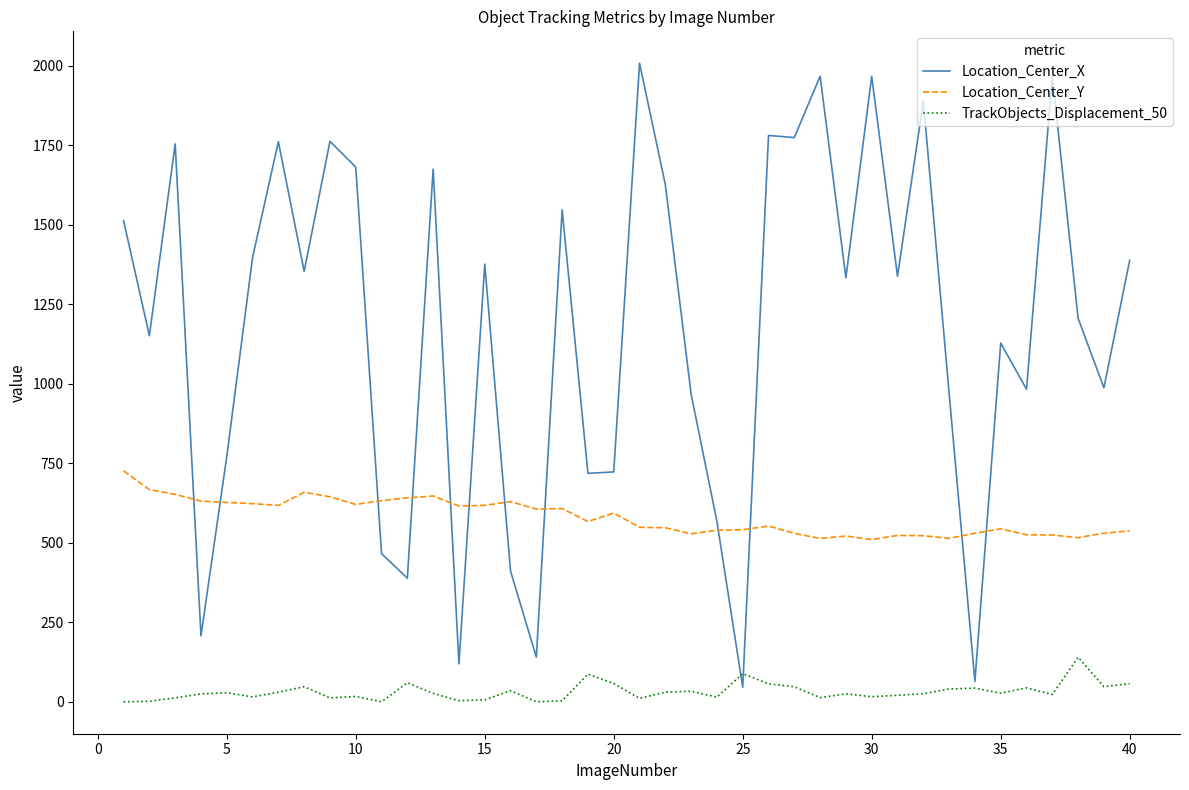

How many times do Location_Center_X and Location_Center_Y cross each other?

12